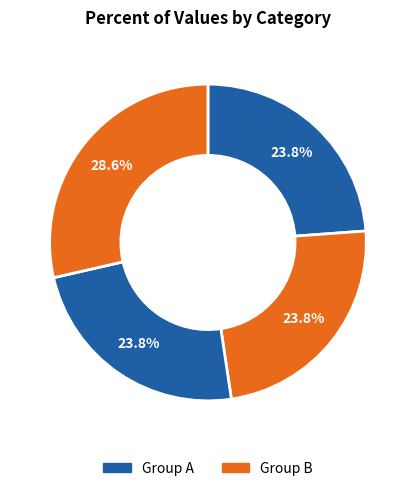

How many segments does this pie chart have?

4